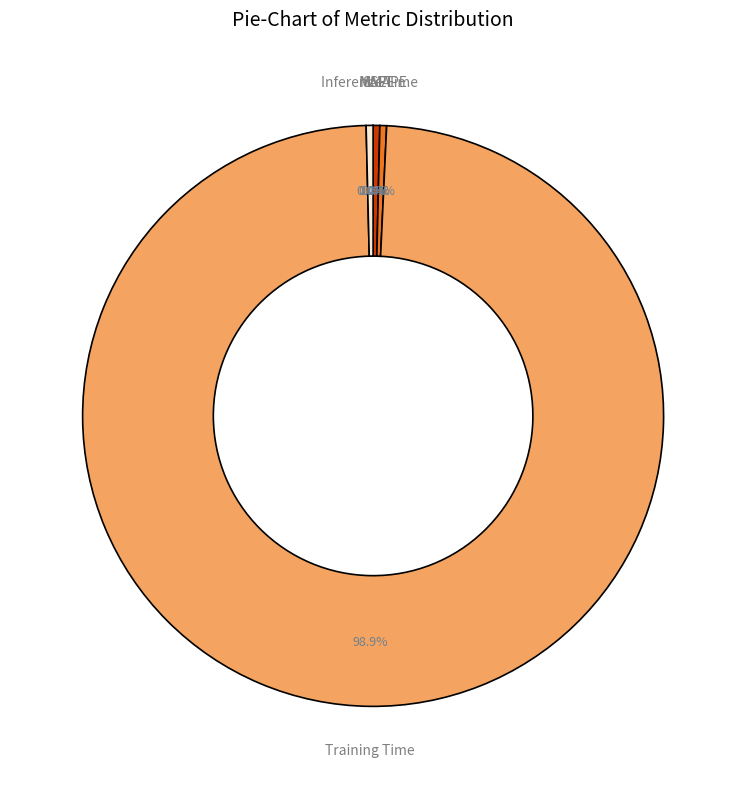

Is there any slice that represents more than half of the pie?

Yes